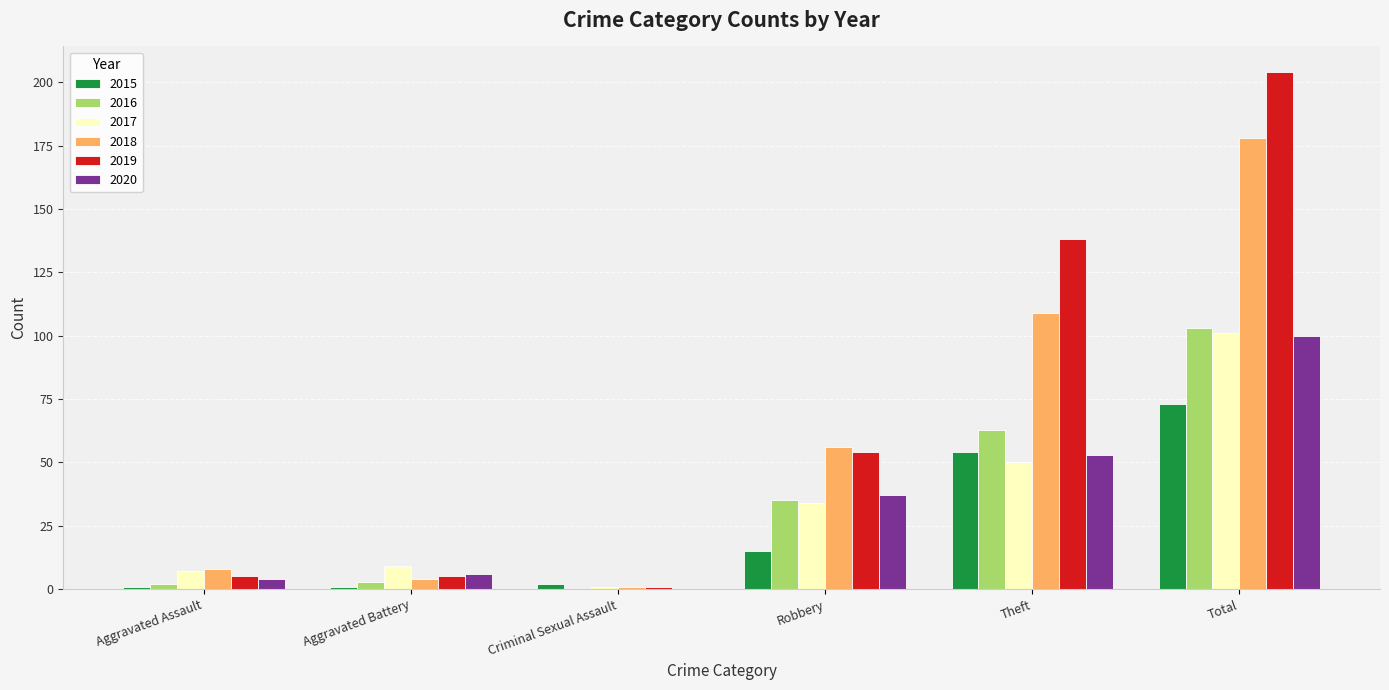

Reading right to left, transcribe all the data shown in this chart.

2015: Total=73	Theft=54	Robbery=15	Criminal Sexual Assault=2	Aggravated Battery=1	Aggravated Assault=1
2016: Total=103	Theft=63	Robbery=35	Criminal Sexual Assault=0	Aggravated Battery=3	Aggravated Assault=2
2017: Total=101	Theft=50	Robbery=34	Criminal Sexual Assault=1	Aggravated Battery=9	Aggravated Assault=7
2018: Total=178	Theft=109	Robbery=56	Criminal Sexual Assault=1	Aggravated Battery=4	Aggravated Assault=8
2019: Total=204	Theft=138	Robbery=54	Criminal Sexual Assault=1	Aggravated Battery=5	Aggravated Assault=5
2020: Total=100	Theft=53	Robbery=37	Criminal Sexual Assault=0	Aggravated Battery=6	Aggravated Assault=4